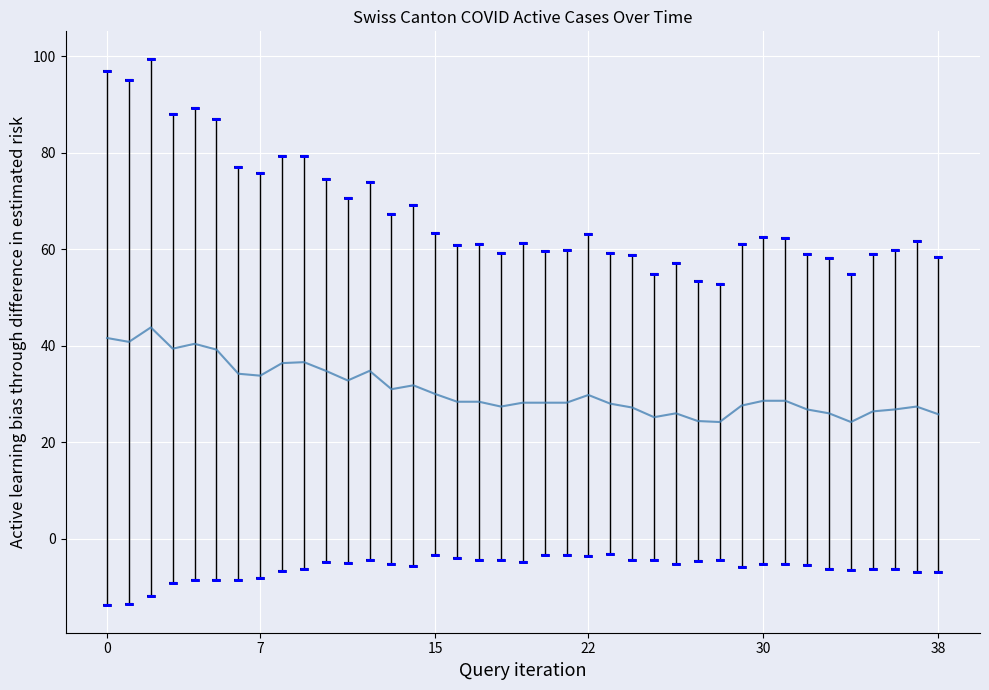

What is the difference between the maximum and minimum values?

19.6